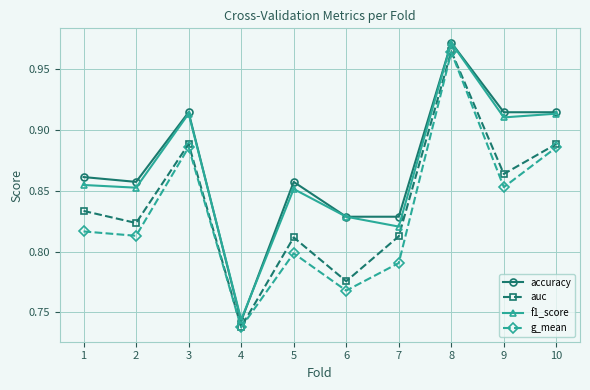

What is the total value across all series at 6?

3.2